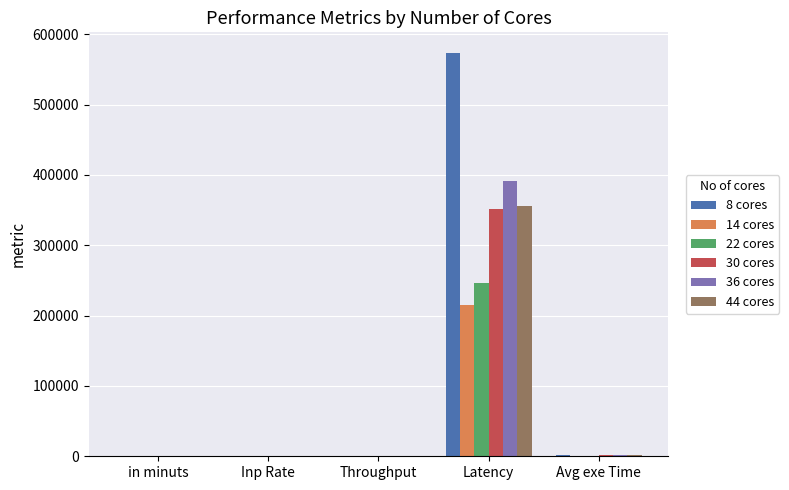

What is the maximum value for 36 cores?

391036.8